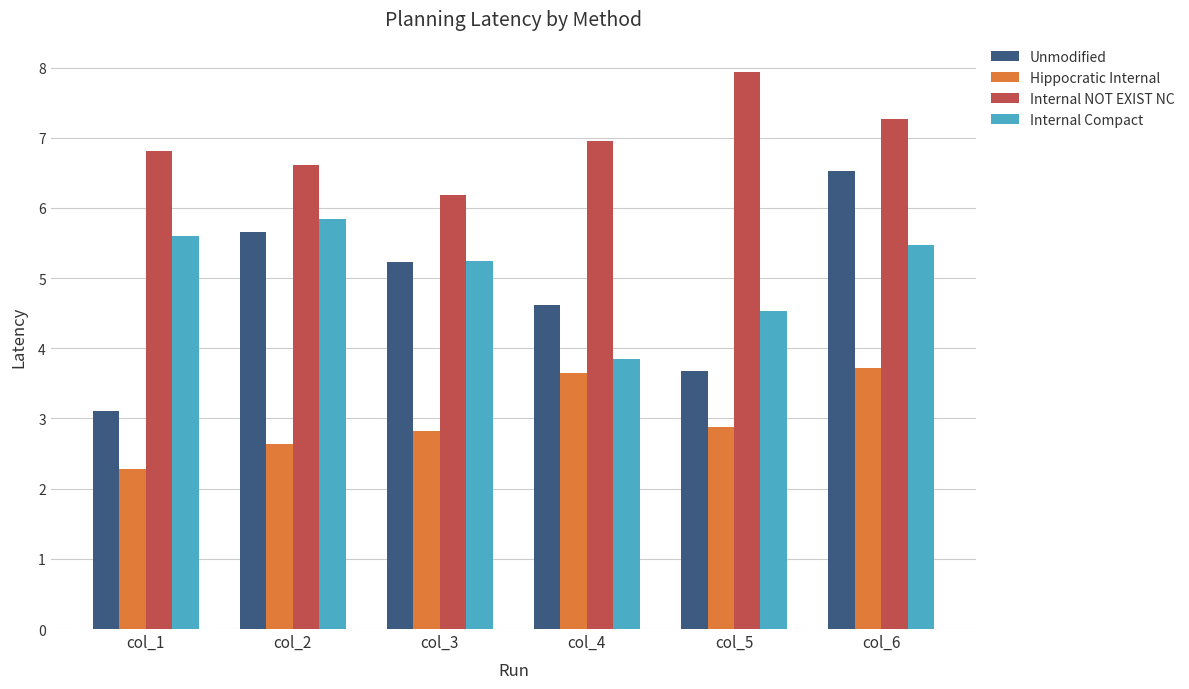

What is the average value of the Internal NOT EXIST NC series?

7.0